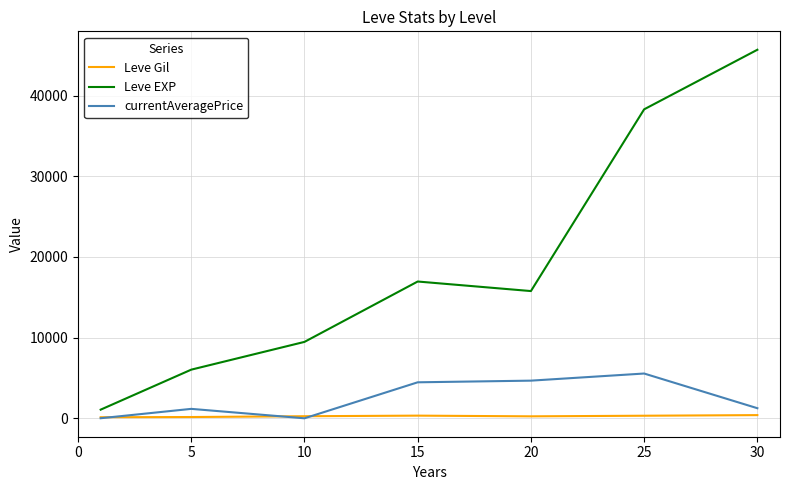

In Leve EXP, how many points are lower than both neighbors (excluding endpoints)?

1